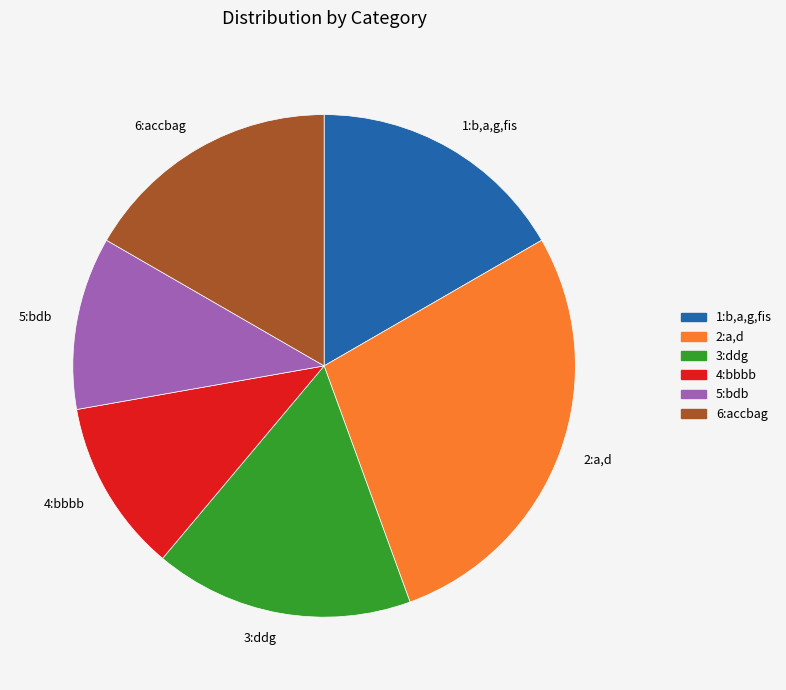

Which has a higher value, 5:bdb or 3:ddg?

3:ddg